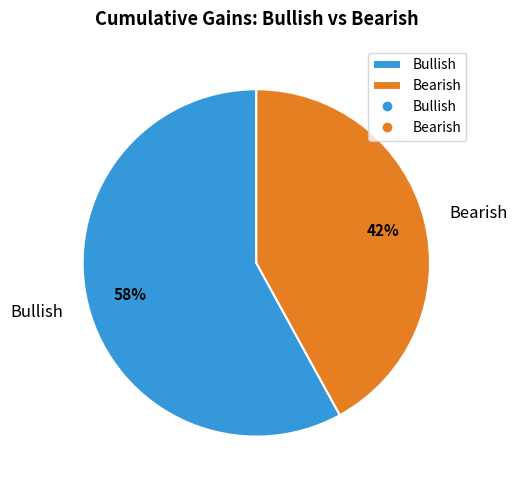

What percentage is the Bearish slice, to the nearest percent?

42%